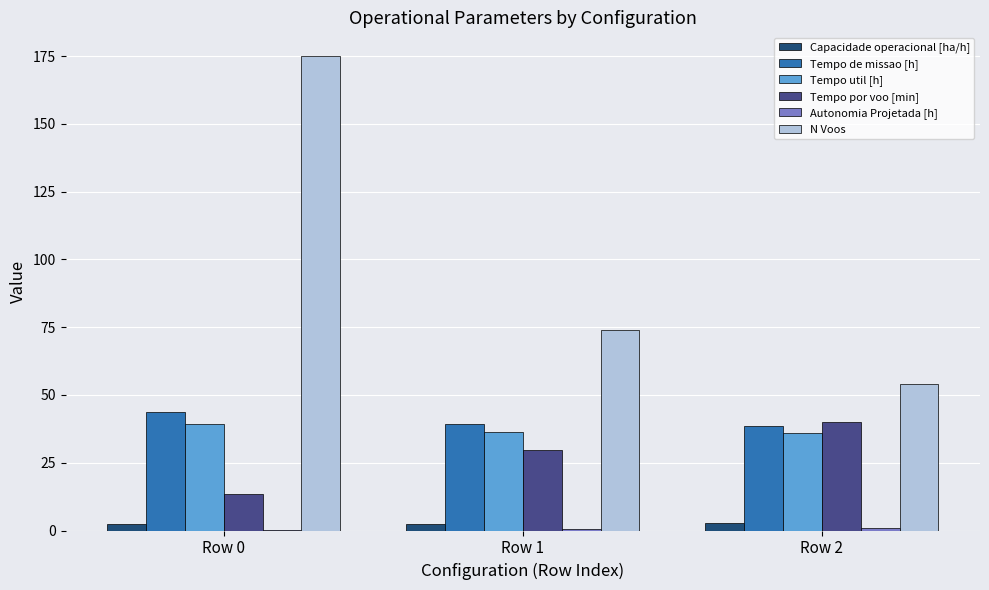

Between Row 1 and Row 2, which series saw the biggest shift?

N Voos